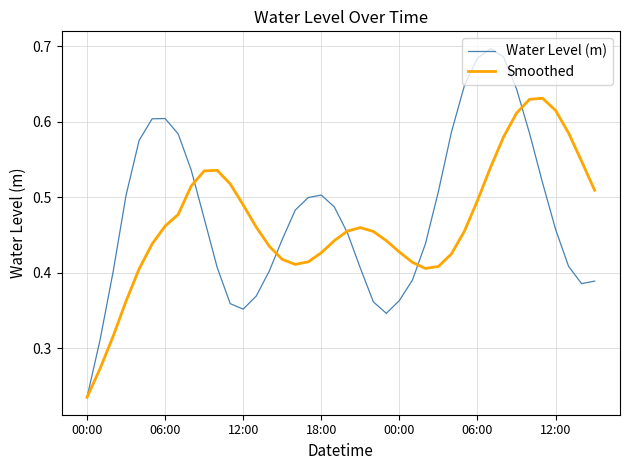

Which series has the widest spread of values?

Water Level (m)